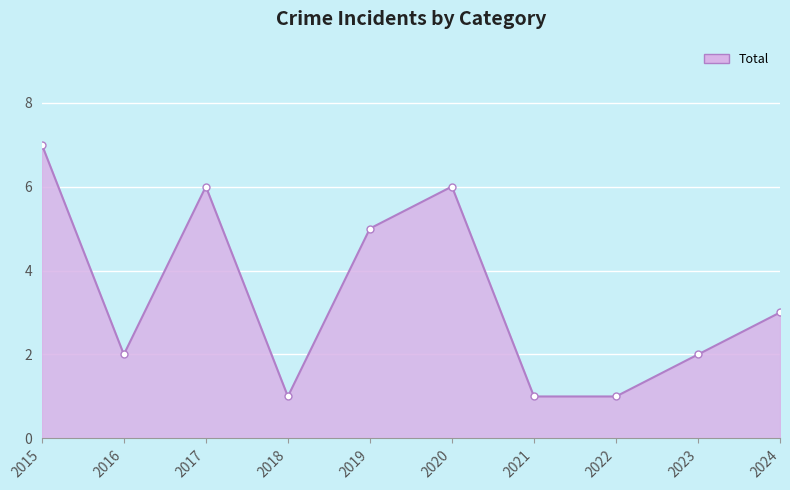

What is the approximate value at 2015?

7